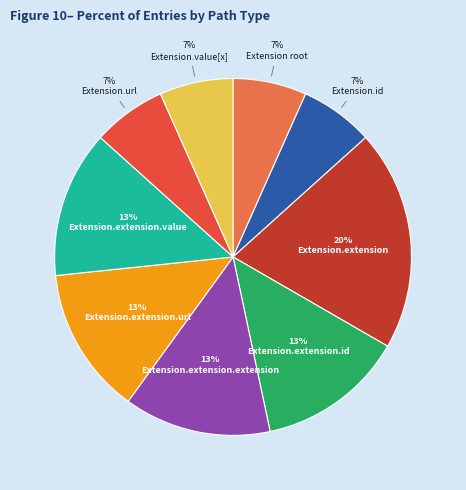

To the nearest percent, what is the difference between the largest and smallest slice percentages?

13%